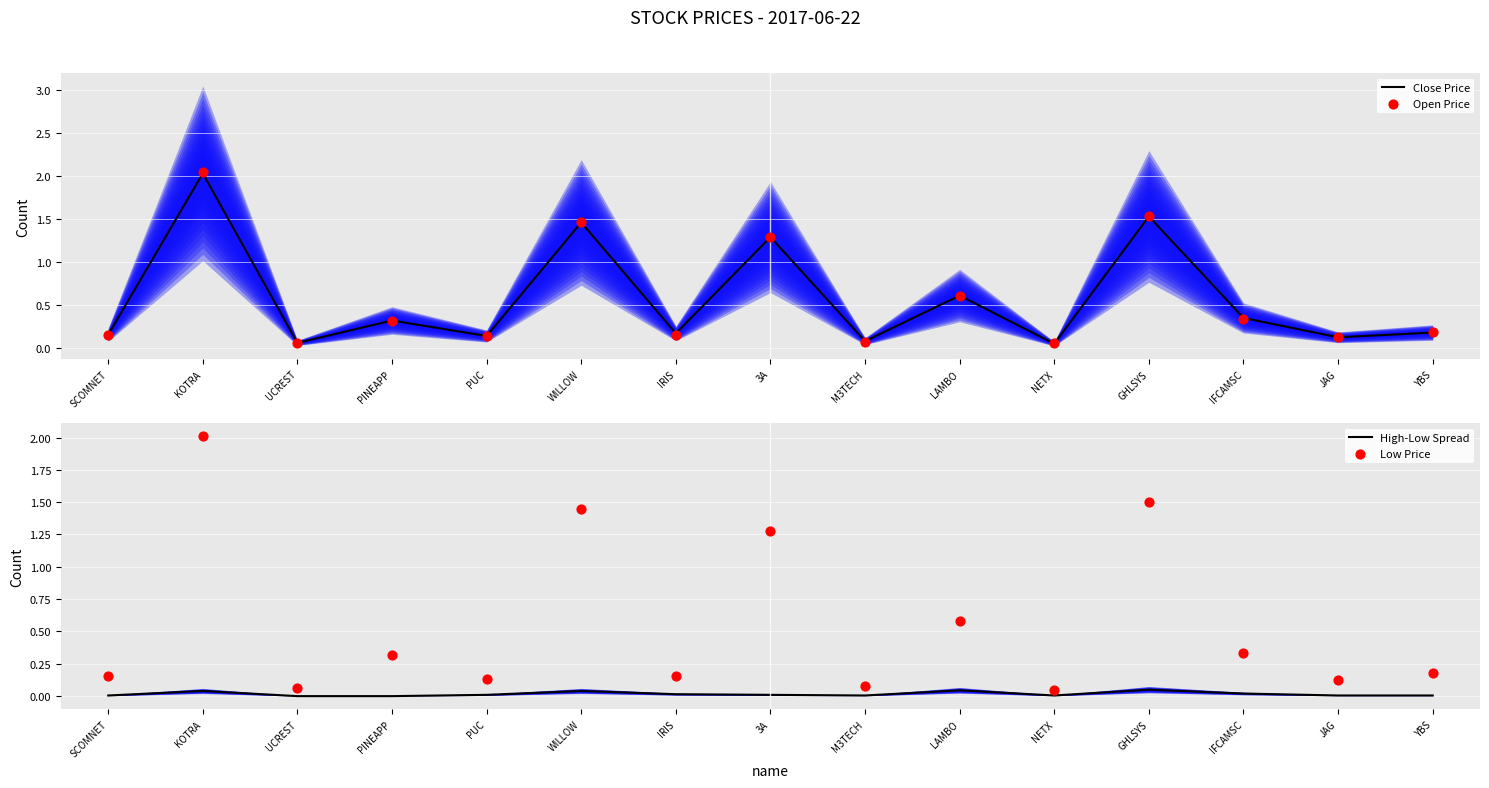

What is the total value across all series at YBS?

0.6